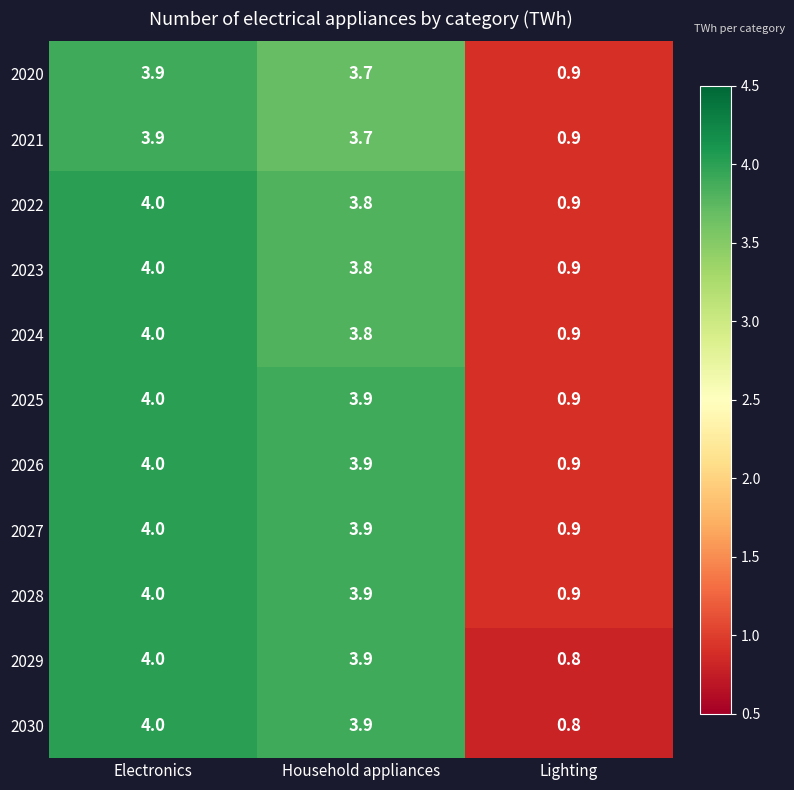

What is the maximum value shown in the chart?

4.0